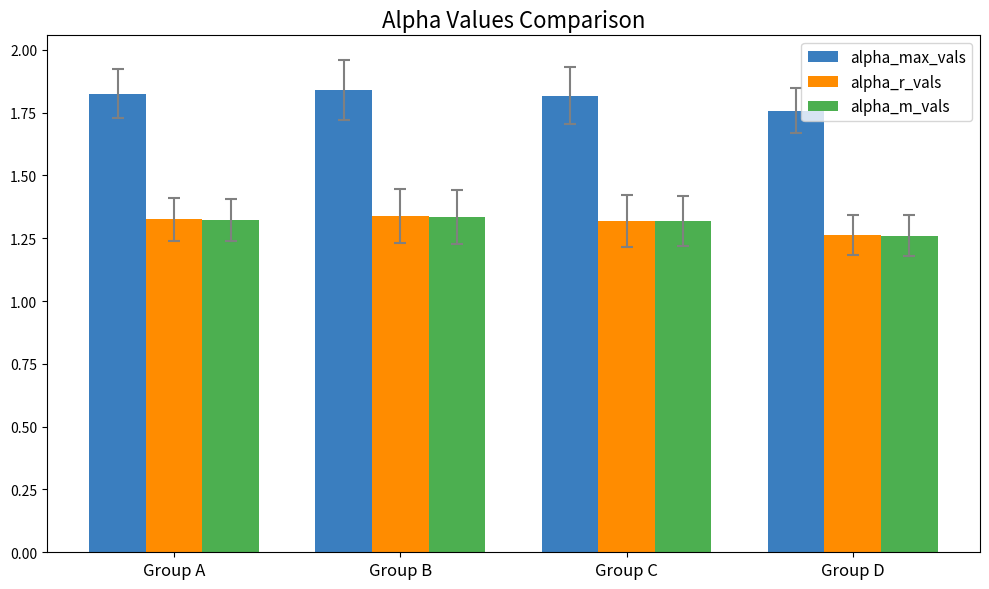

The alpha_r_vals series shows 1.3 at Group B. True or false?

True